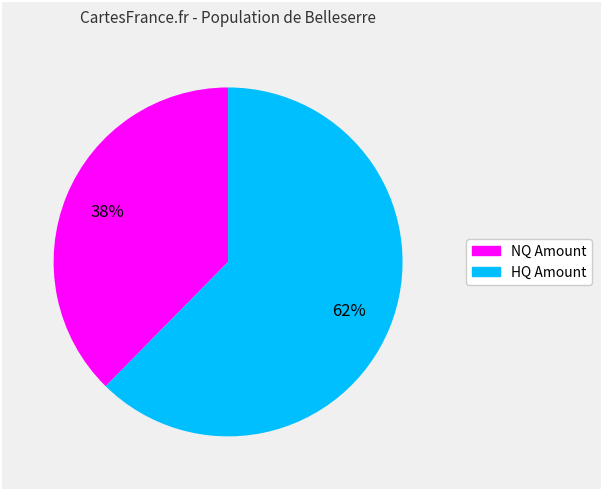

Is there a majority slice in this chart?

Yes